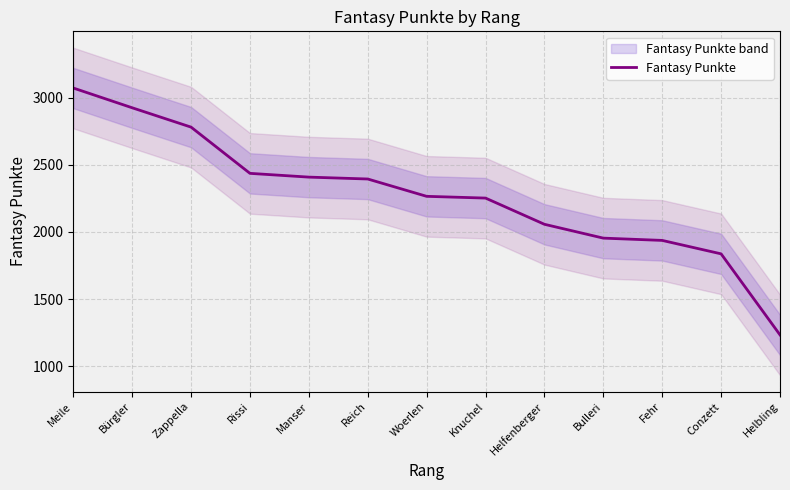

What is the smallest value displayed?

1234